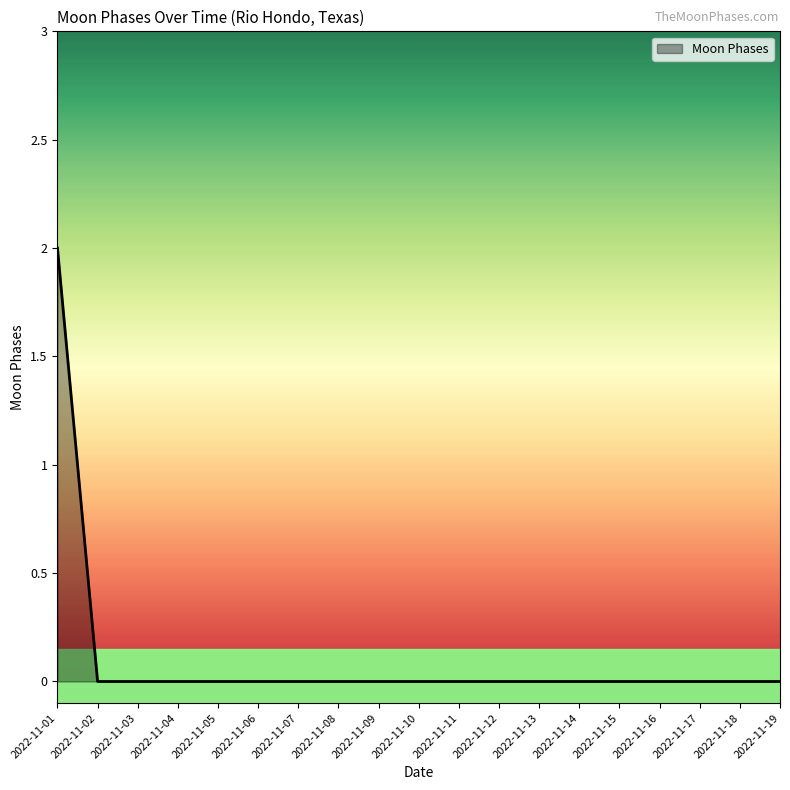

What is the difference between the maximum and minimum values?

2